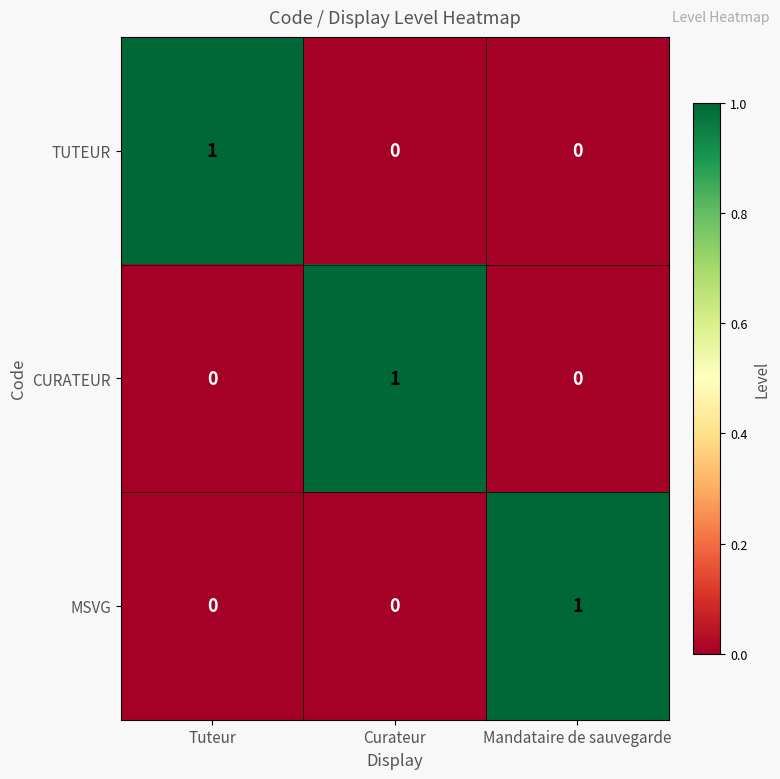

What is the total value across all series at Mandataire de sauvegarde?

1